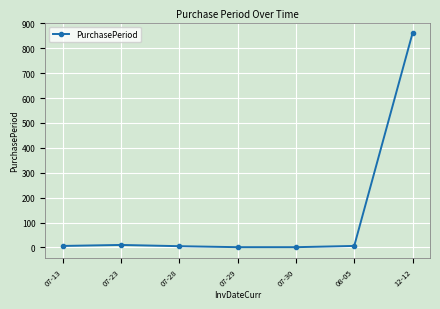

How many lines are shown in the chart?

1